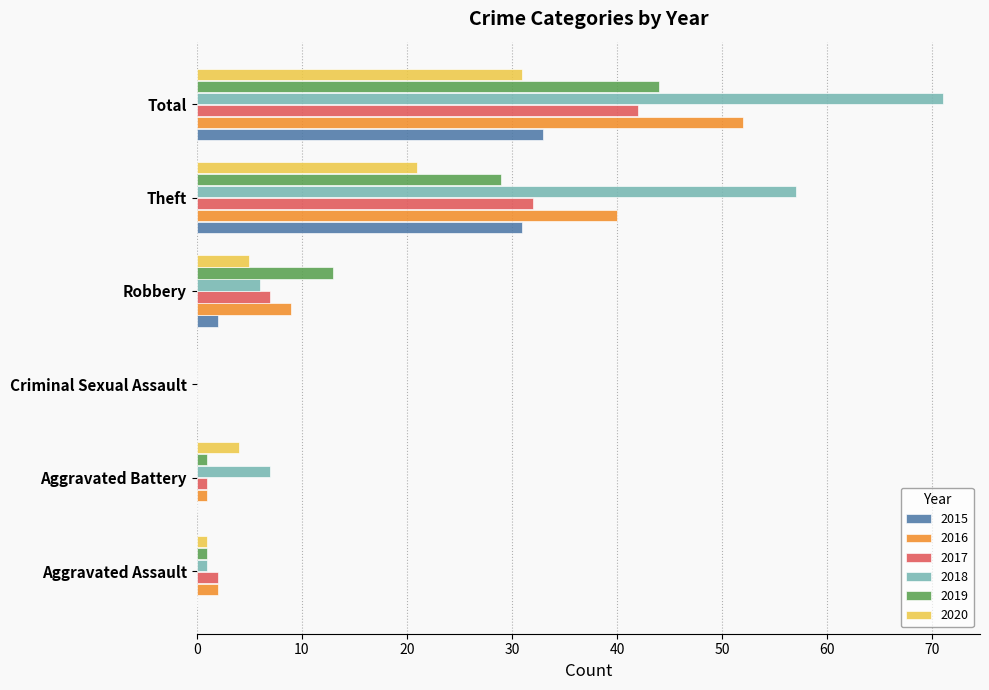

Between Aggravated Assault and Aggravated Battery, which series saw the biggest shift?

2018